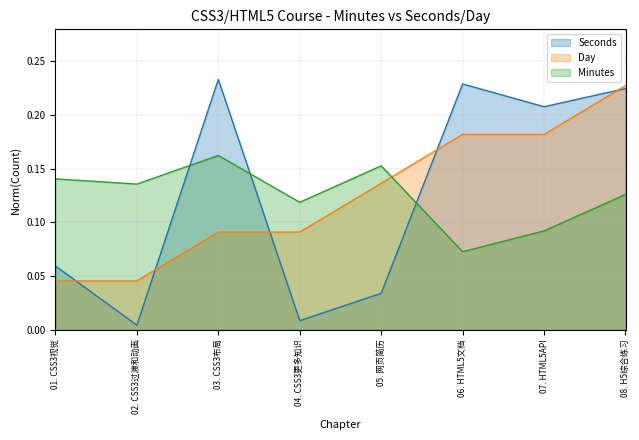

The Day series shows 0.1 at 01. CSS3视觉. True or false?

False